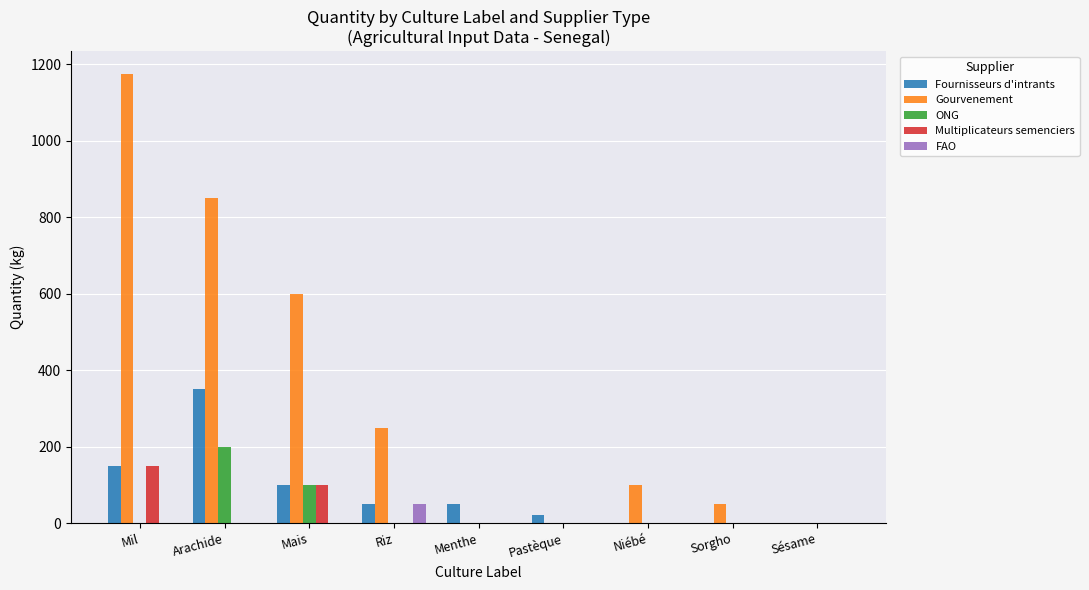

Which series has the largest total across all categories?

Gourvenement